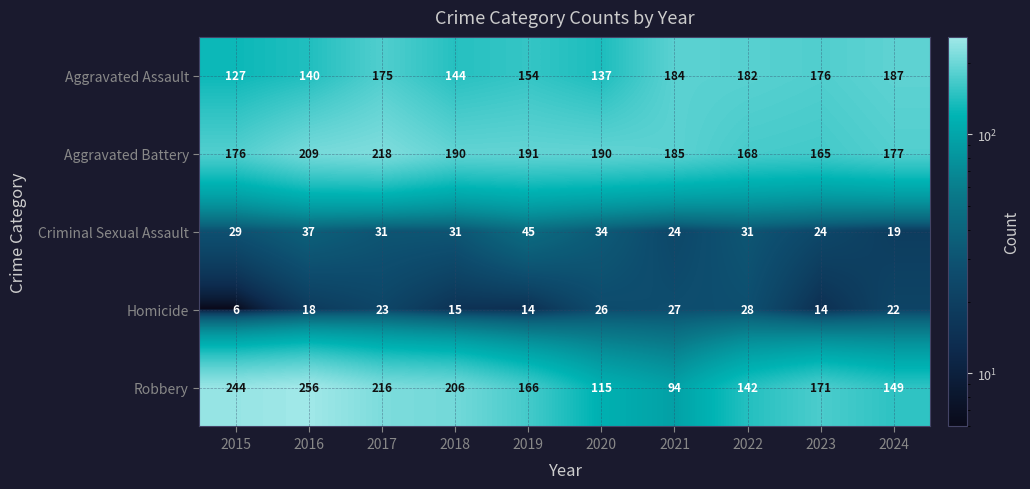

The Criminal Sexual Assault series shows 42 at 2022. True or false?

False